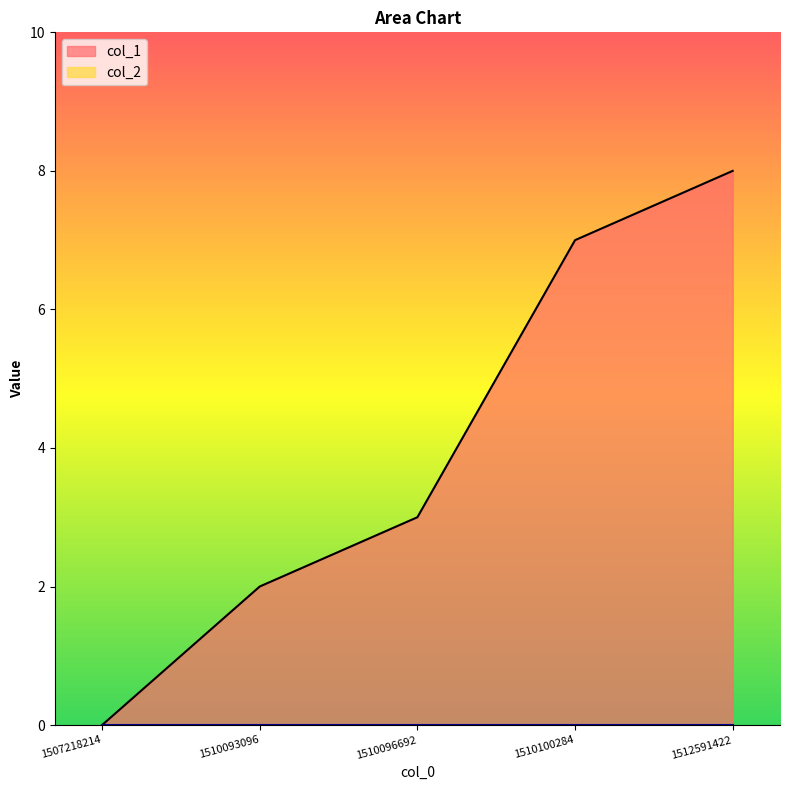

What is the change in value from 1507218214 to 1510096692?

+3